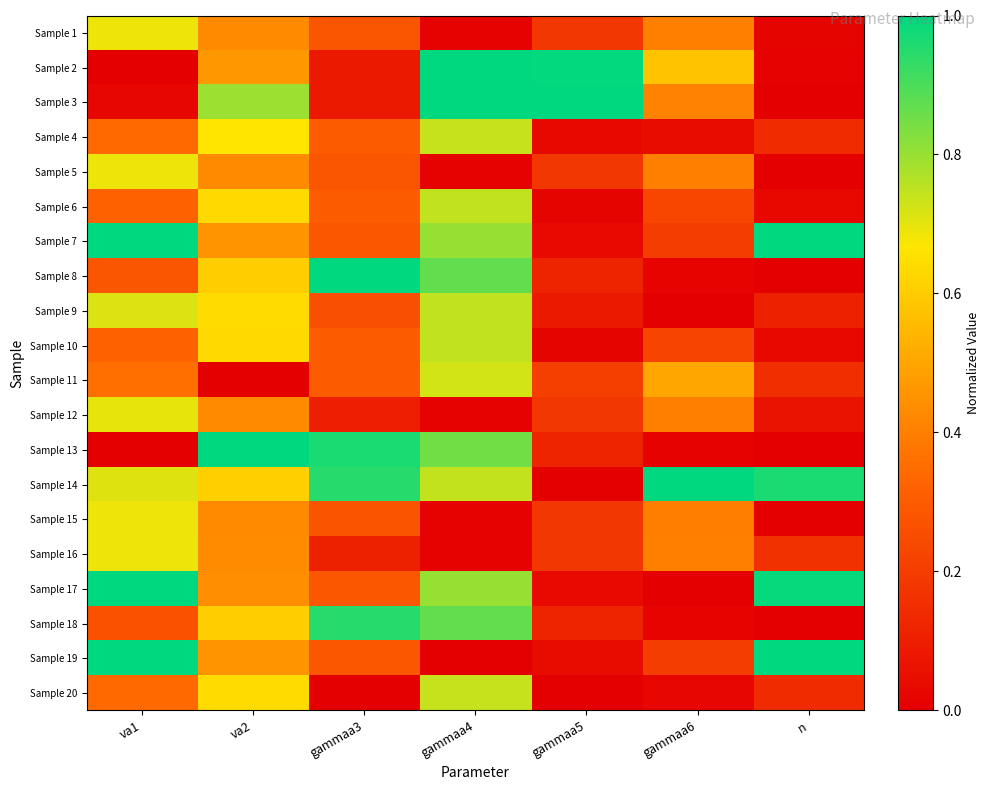

What is the difference between the highest and lowest values at va2?

1.0